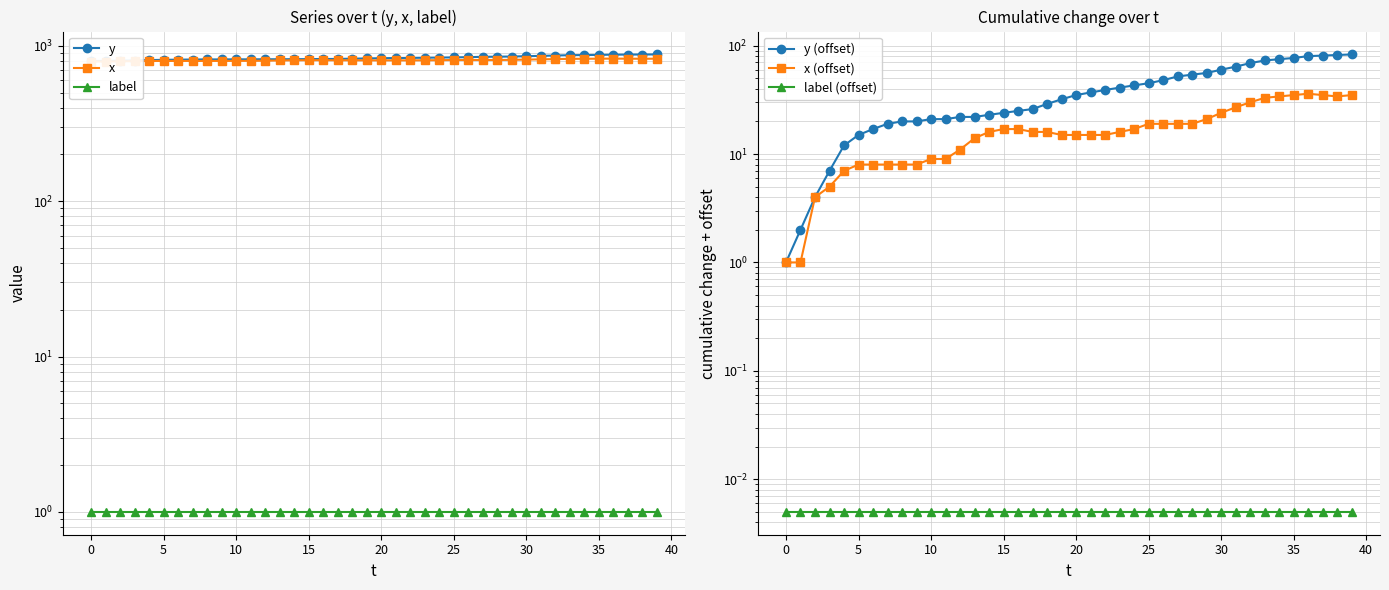

How many data points in x (offset) are above 16?

18